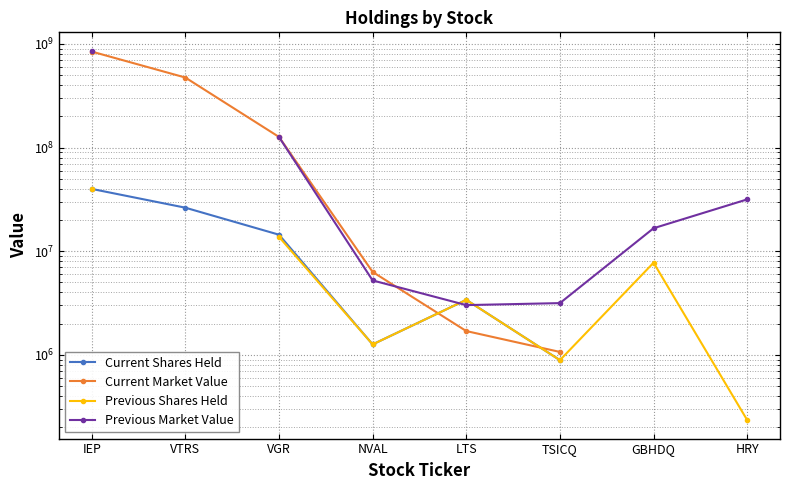

True or false: Current Shares Held and Previous Shares Held cross at least once.

False